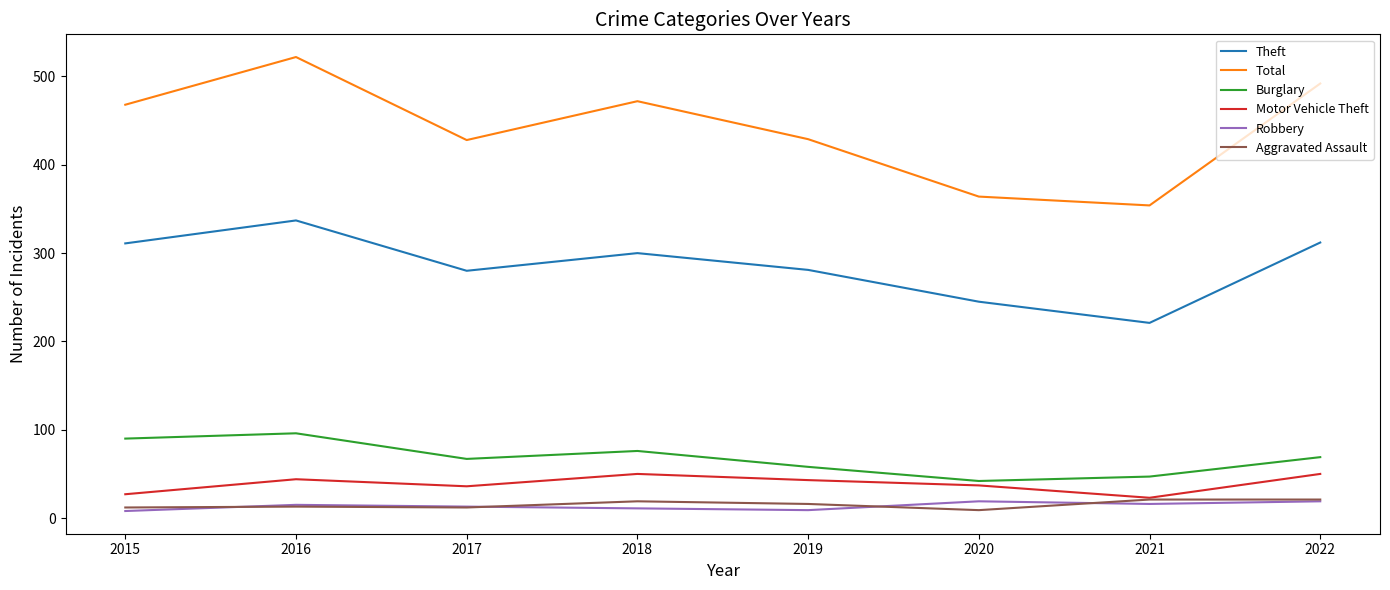

How many distinct data groups are displayed?

6